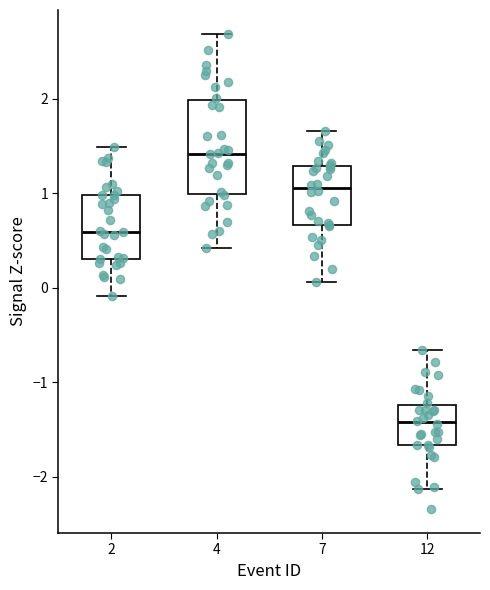

Reading left to right, transcribe this box plot: for each box, give where its median line is, the range the box spans, and where its two whiskers end, as read against the y-axis. The values are not printed on the chart, so give them approximately, as read against the axis.

2: median 0.6, box 0.3 to 1.0, whiskers -0.1 to 1.5
4: median 1.4, box 1.0 to 2.0, whiskers 0.4 to 2.7
7: median 1.1, box 0.7 to 1.3, whiskers 0.1 to 1.7
12: median -1.4, box -1.7 to -1.2, whiskers -2.1 to -0.7